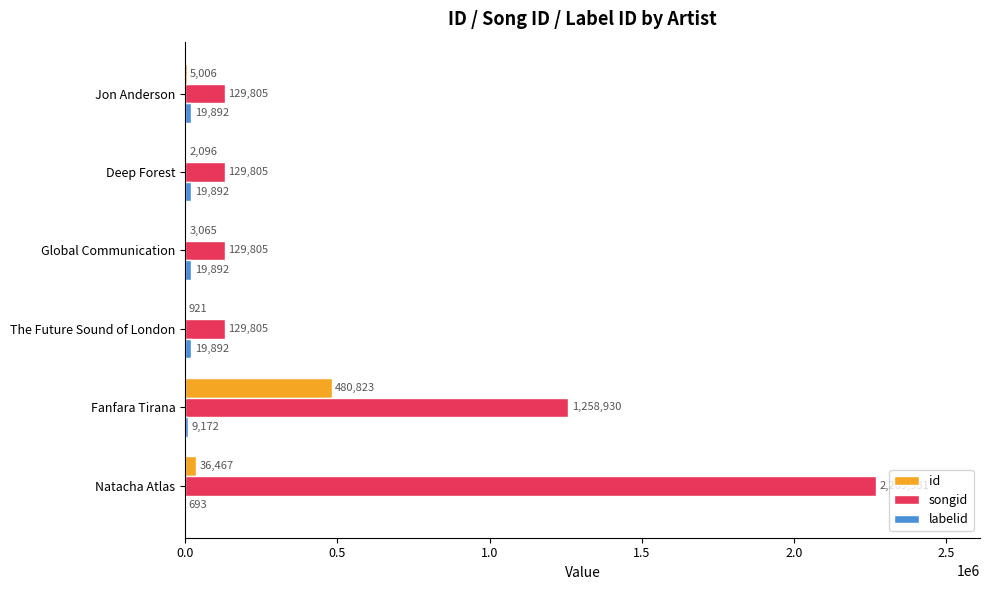

What is the sum of all id values?

528378